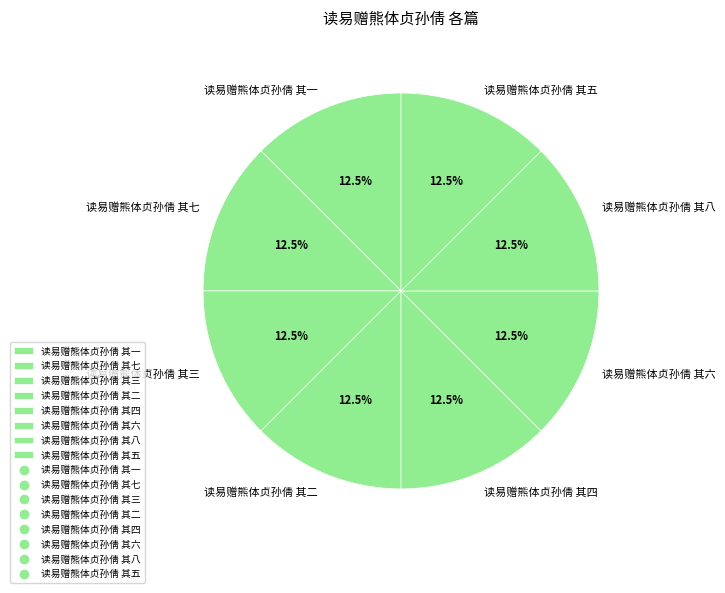

Does any single category account for the majority?

No